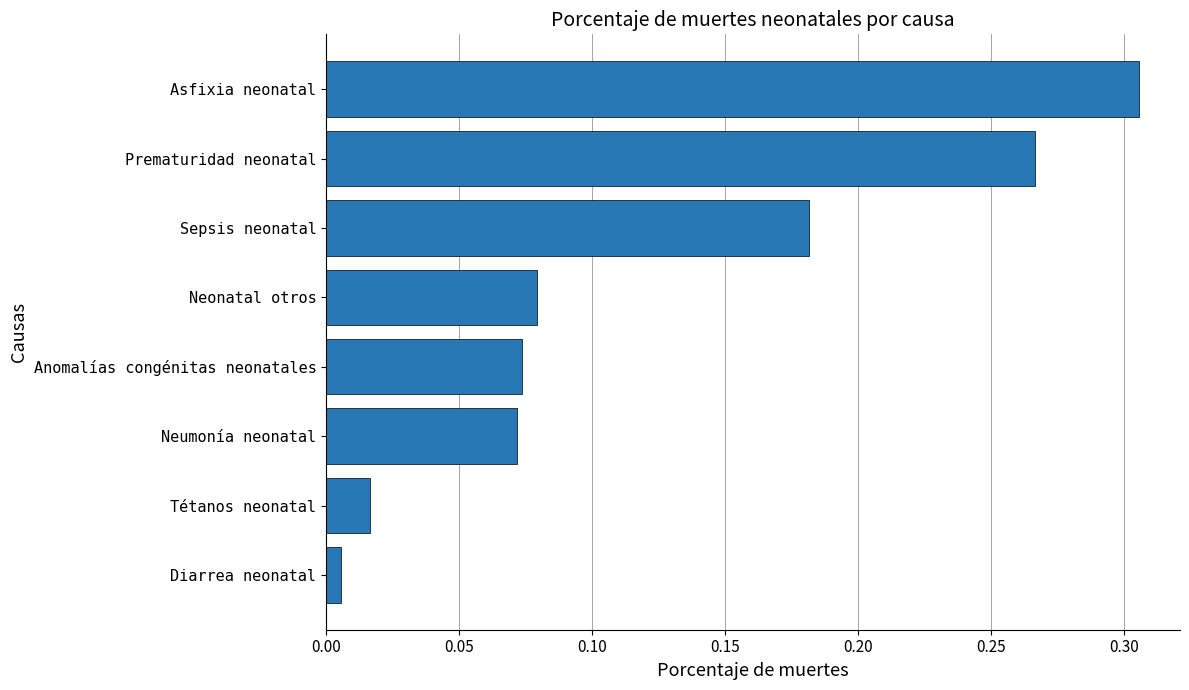

What is the sum of all values?

1.0